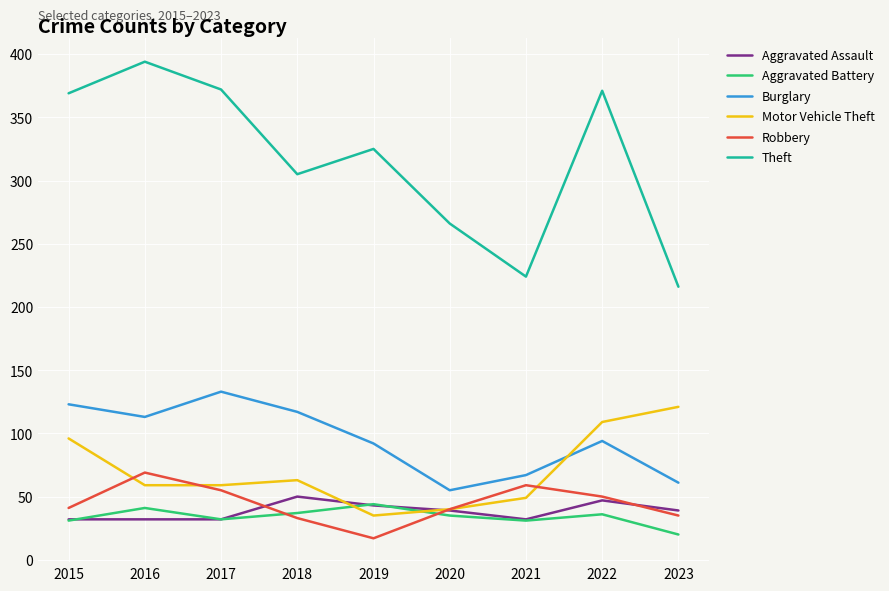

Which series changed the most between 2015 and 2017?

Motor Vehicle Theft